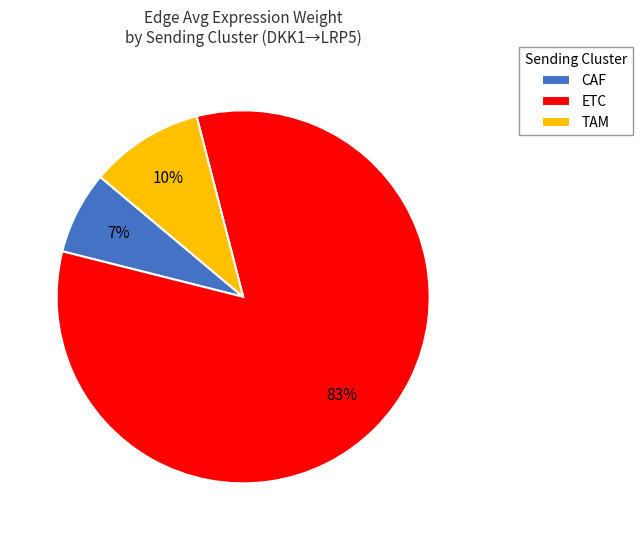

To the nearest percent, what is the difference between the ETC and TAM slice percentages?

73%